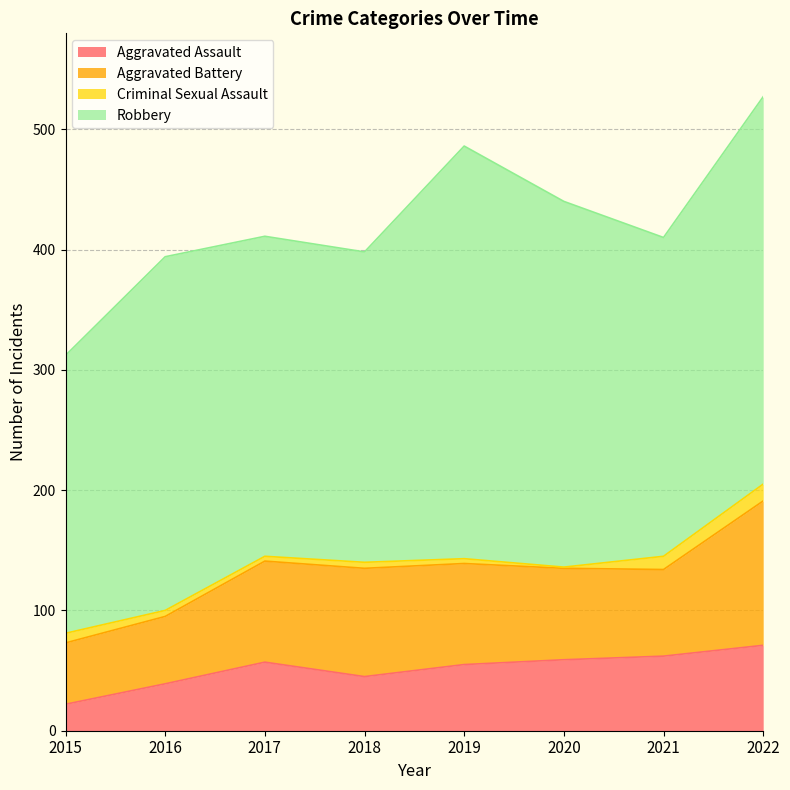

True or false: Aggravated Battery and Criminal Sexual Assault intersect in this chart.

False